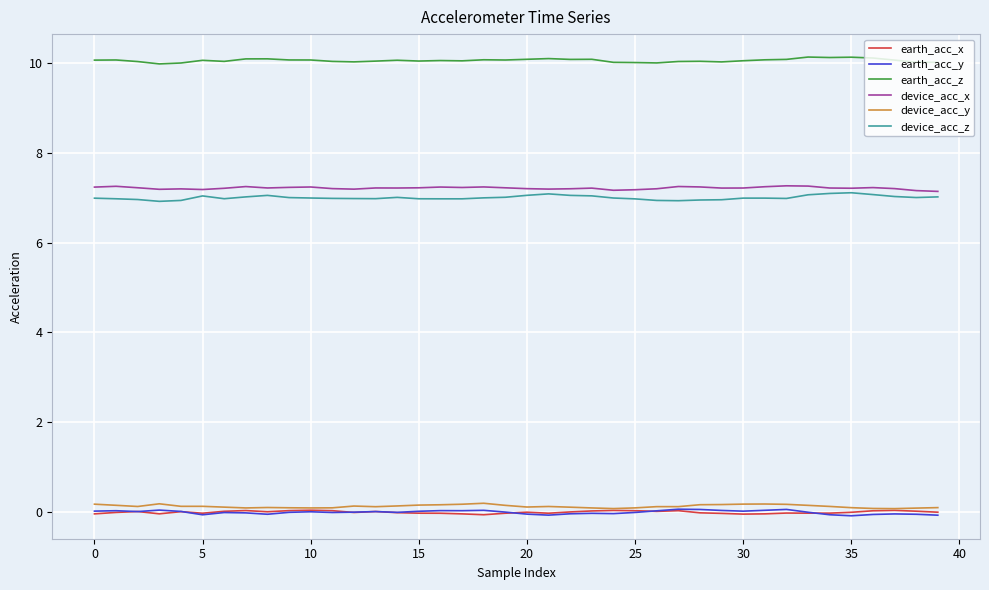

What is the lowest value of the earth_acc_z series?

10.0